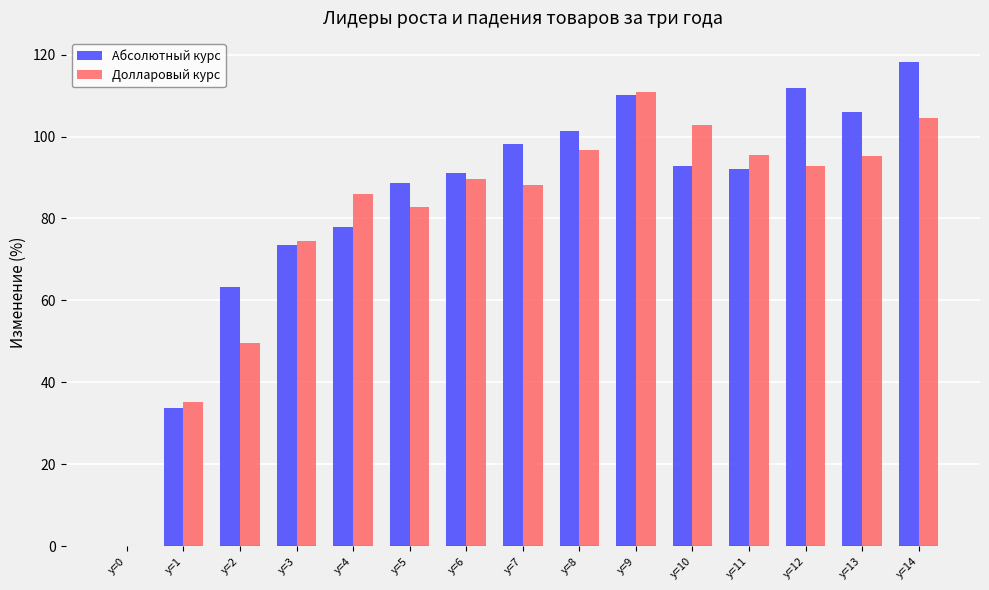

How many groups of bars are there?

15